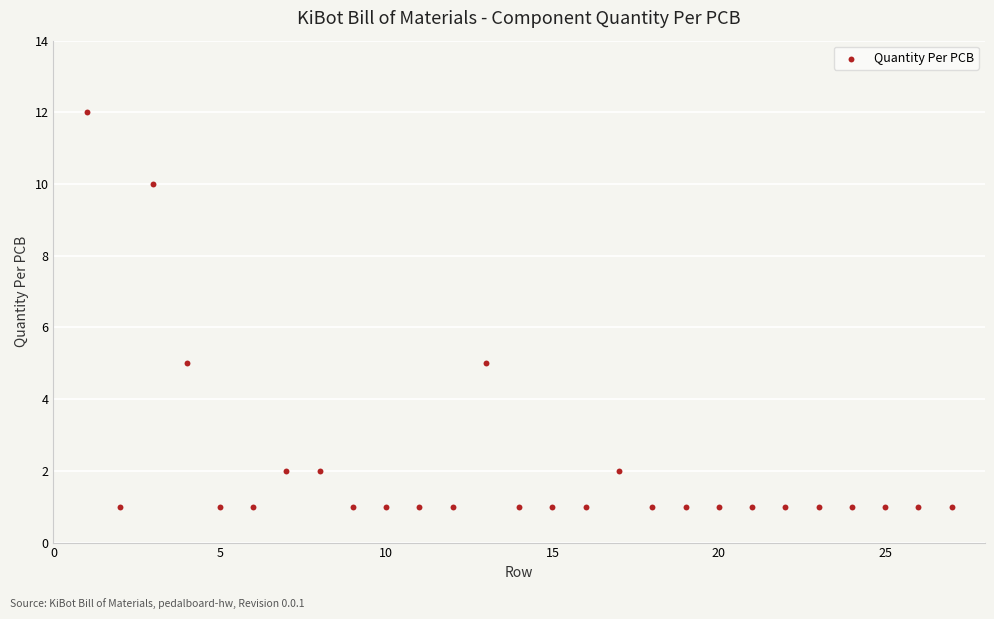

What is the range of Y values (max minus min)?

11